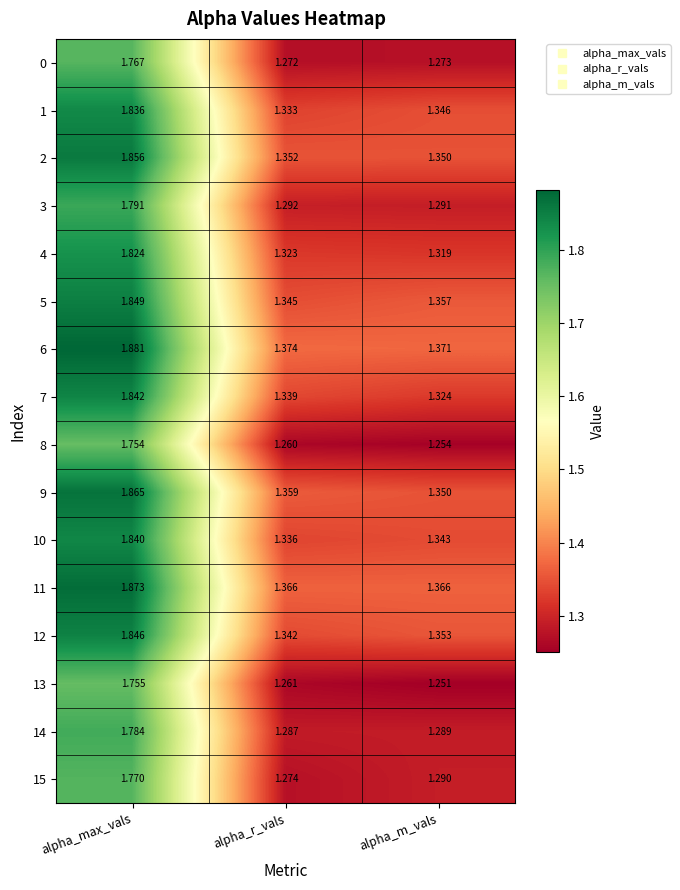

Is the value of 11 at alpha_m_vals greater than the value of 2 at alpha_r_vals?

Yes